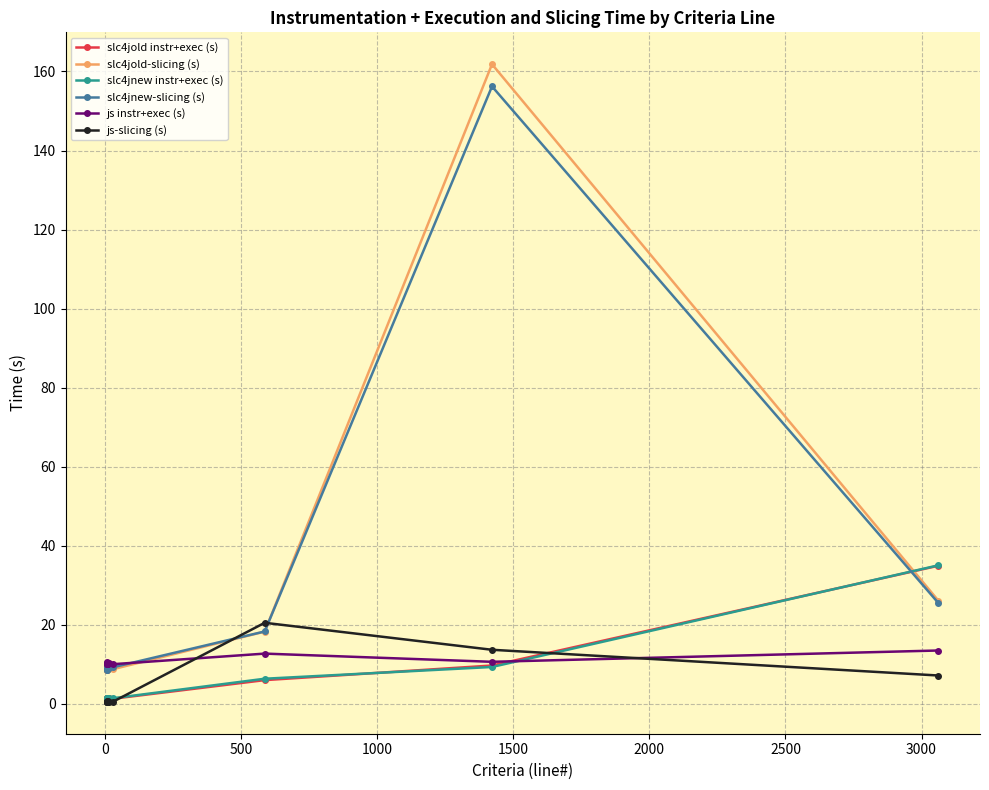

What is the label of the 7th point from the right?

1500